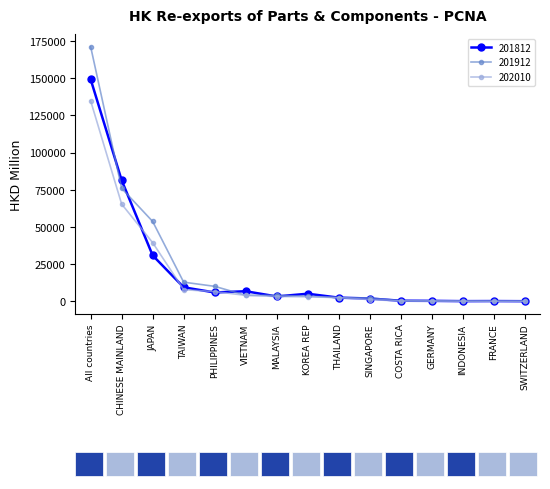

What is the difference between the second highest and minimum values in the 202010 series?

65303.2